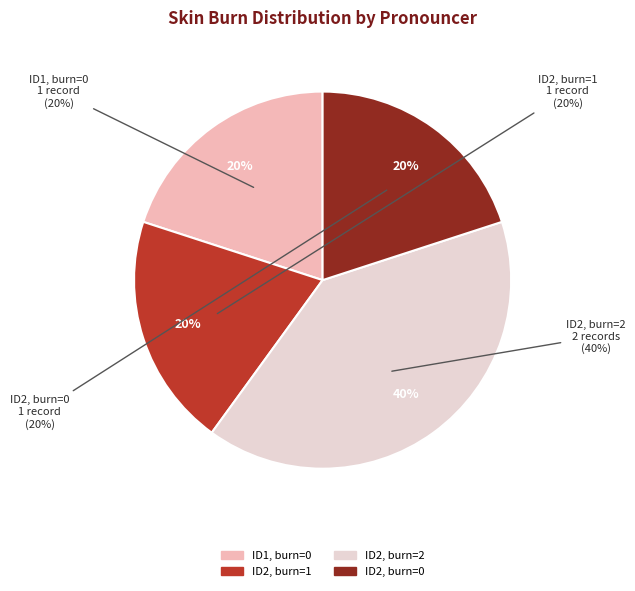

Is there a majority slice in this chart?

Yes